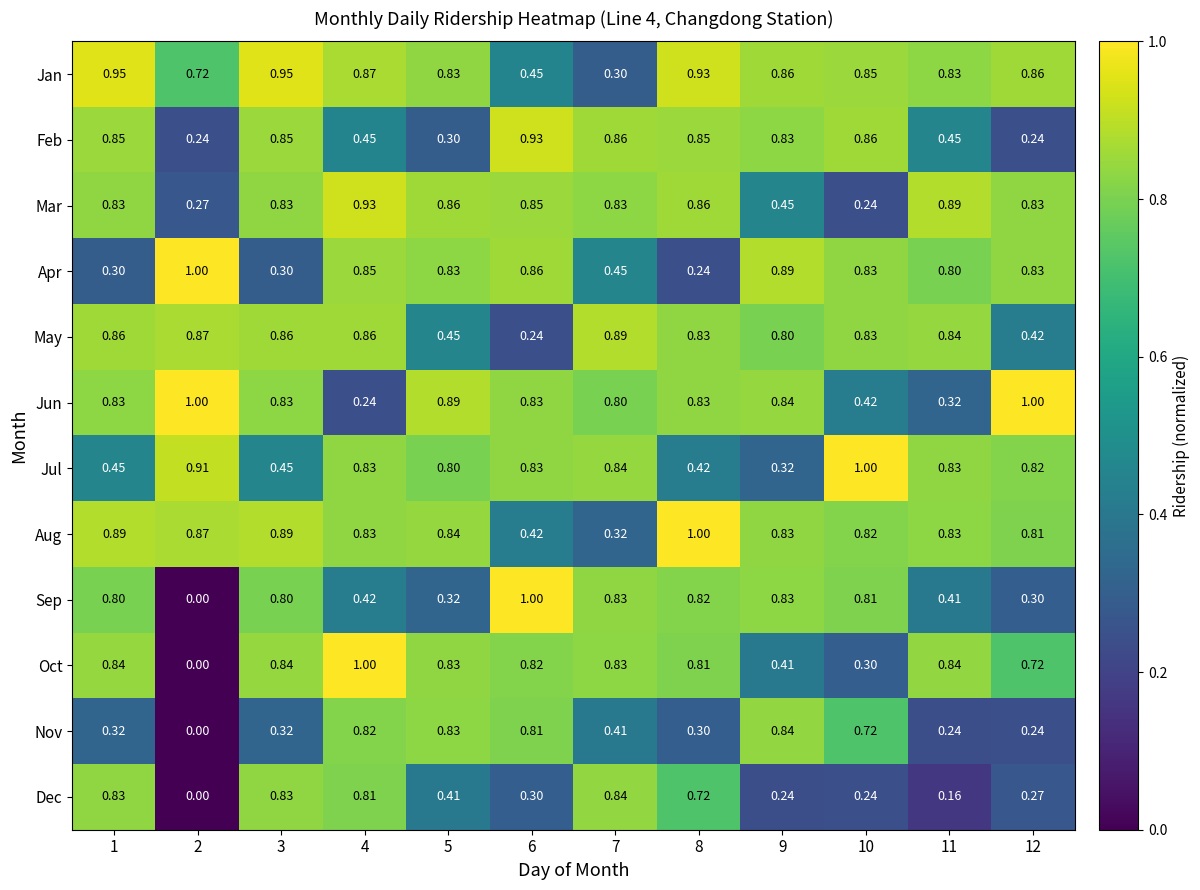

Which series changed the most between 7 and 11?

Dec